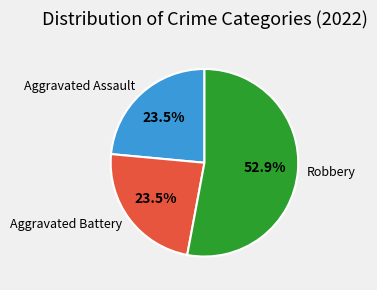

Approximately how many times larger is the value at Aggravated Assault compared to Robbery?

0.4